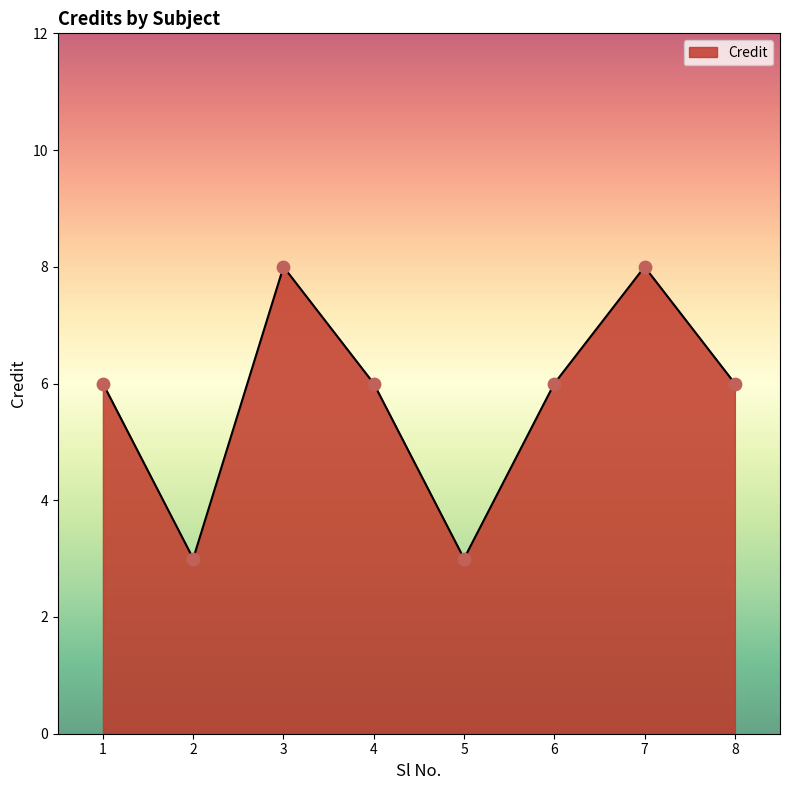

Approximately how many times larger is the value at 6 compared to 2?

2.0